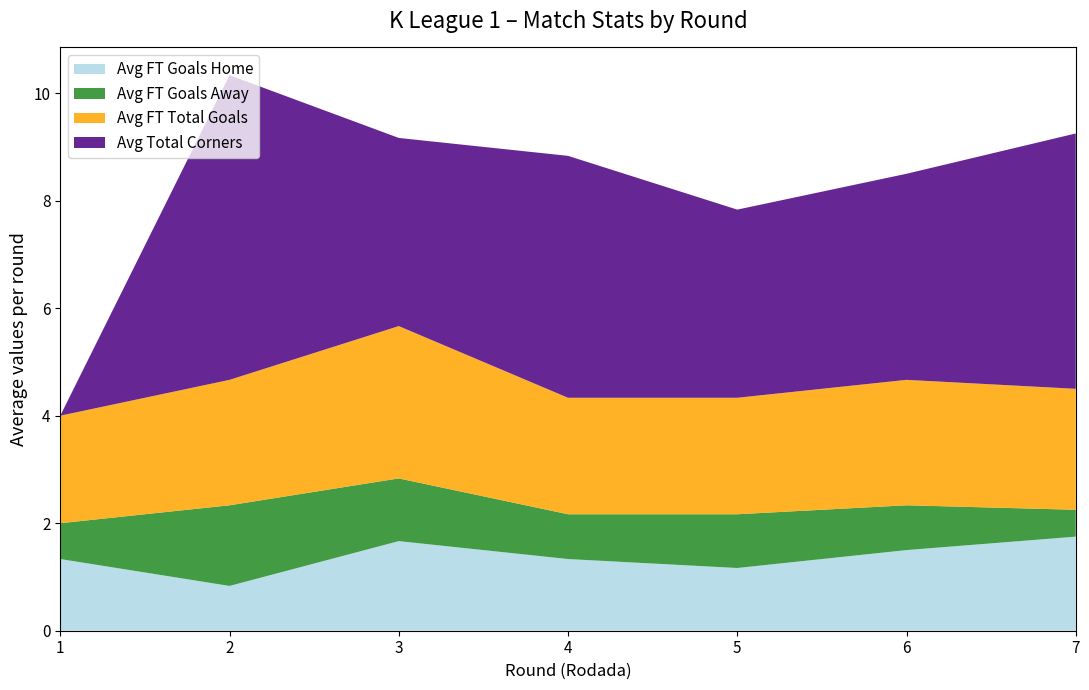

What is the maximum value for Avg FT Goals Home?

1.8